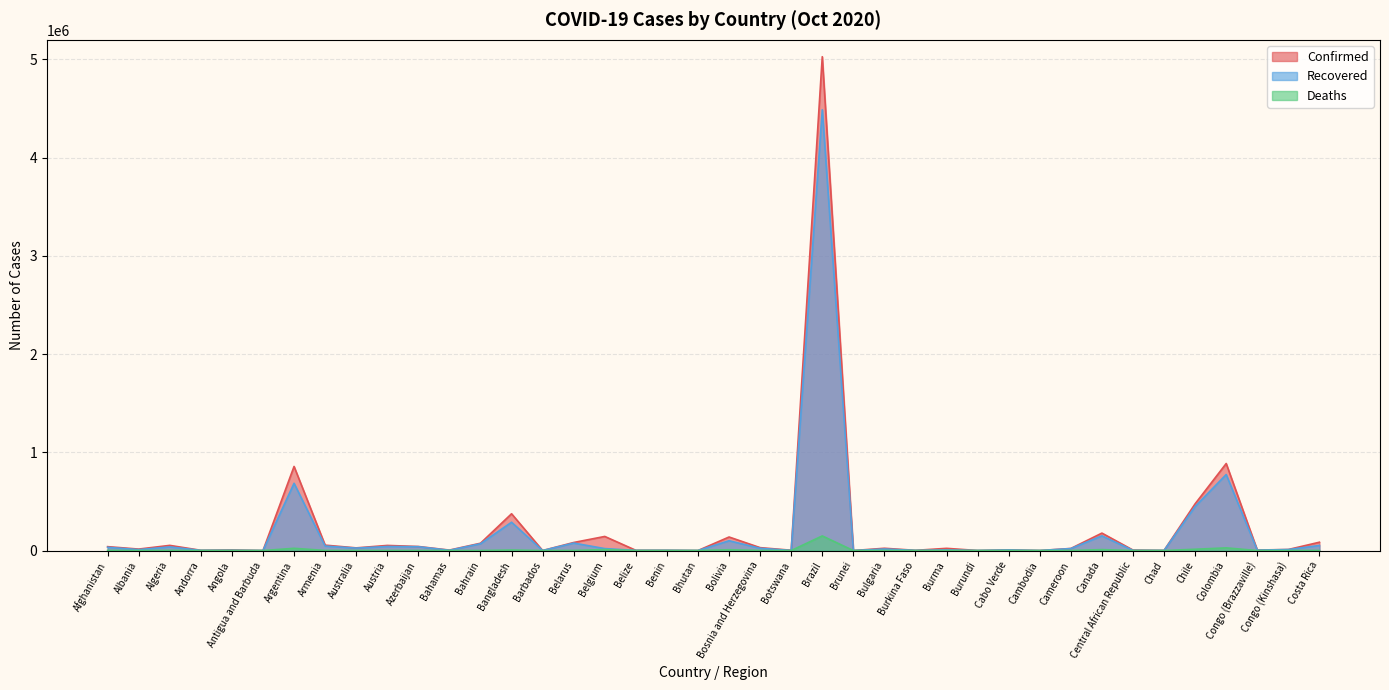

What is the highest value of the Deaths series?

148957